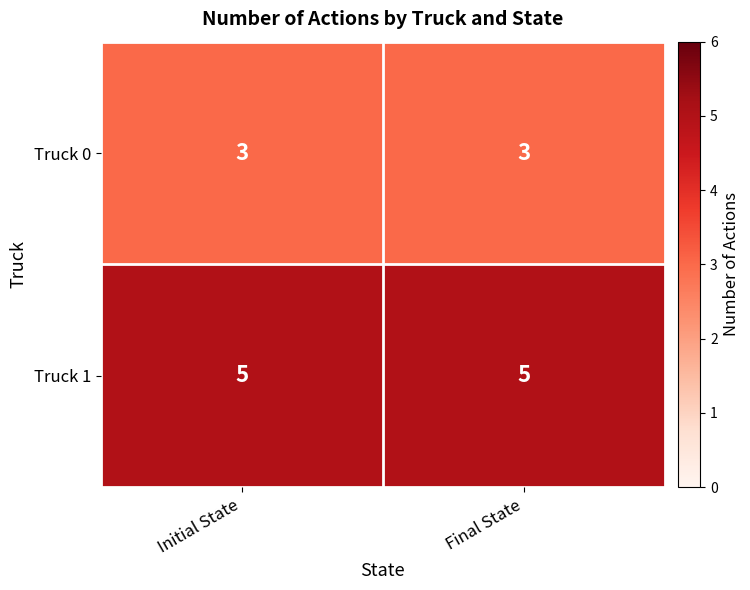

List the series in order of their overall mean, lowest first.

Truck 0, Truck 1